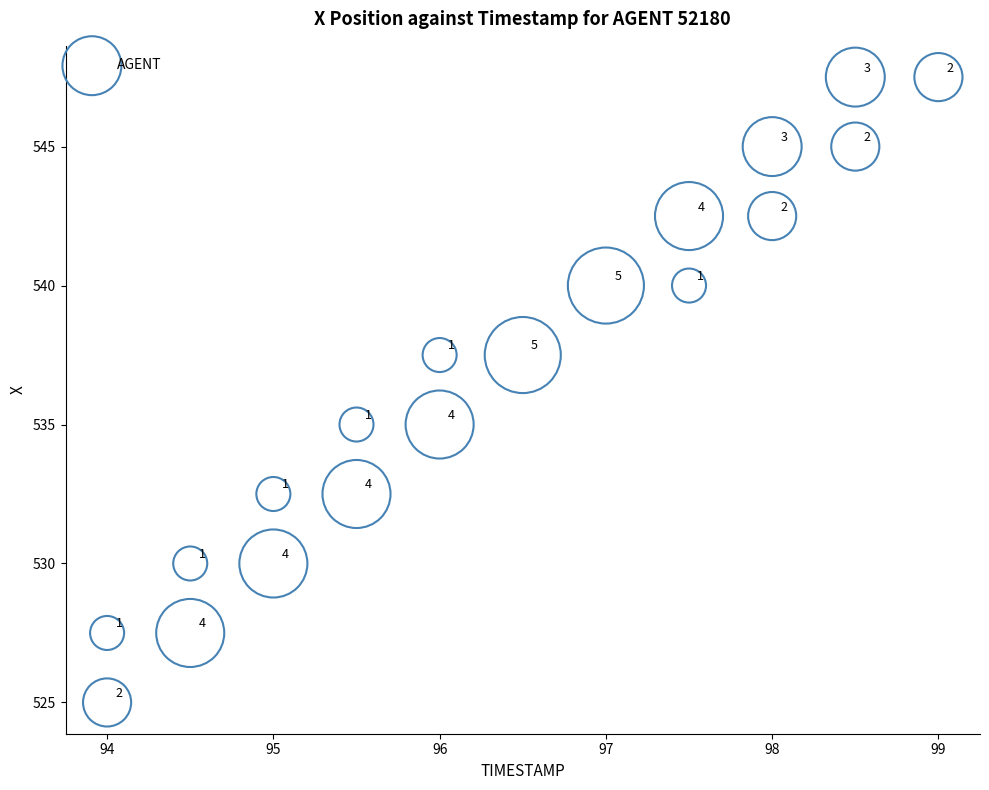

What is the range of X values (max minus min)?

5.0